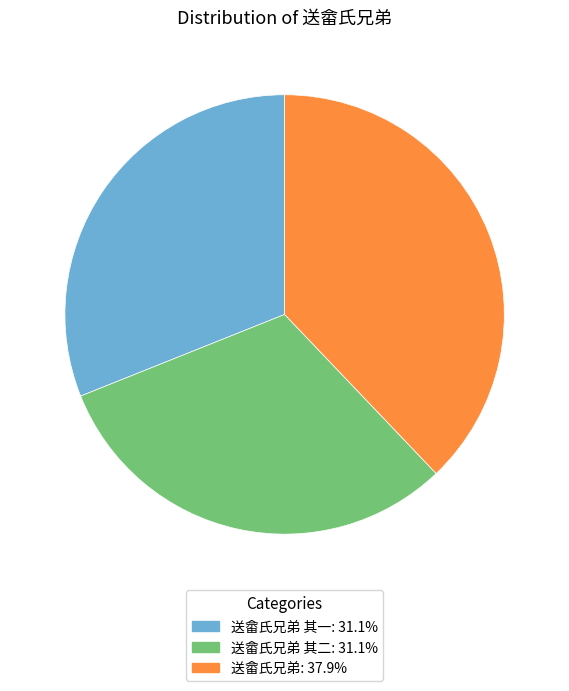

What is the ratio of the value at 送畲氏兄弟 其二: 31.1% to the value at 送畲氏兄弟: 37.9%?

0.8